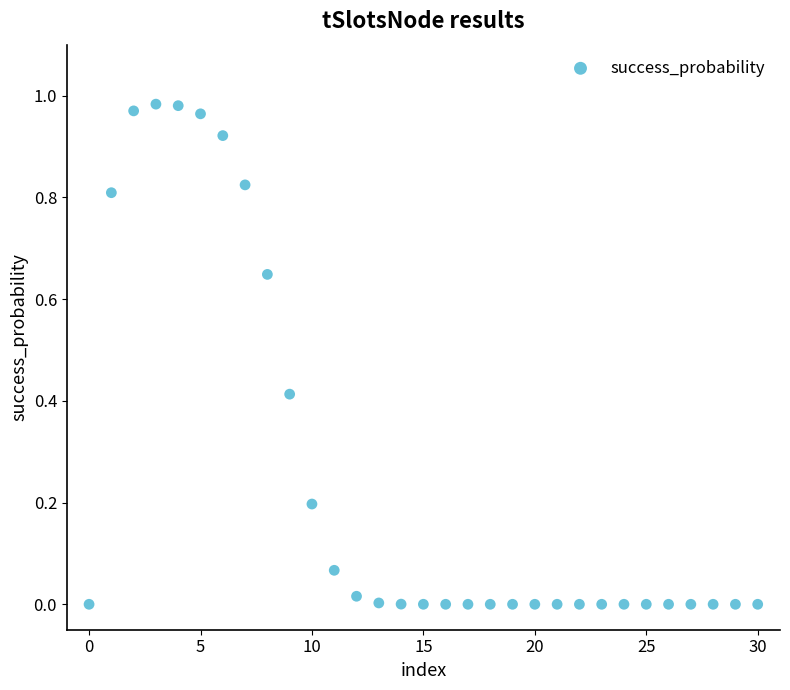

How many data points are displayed?

31